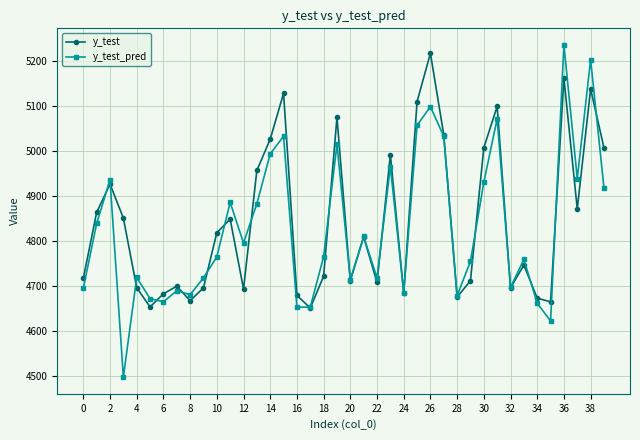

What is the difference between the maximum and minimum values in the y_test series?

566.2